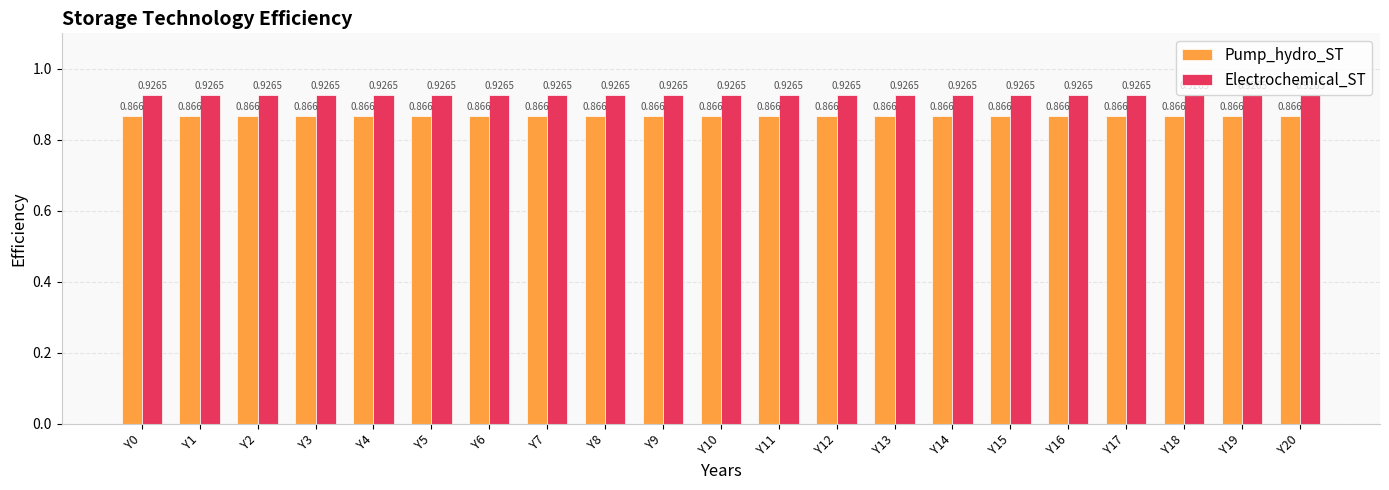

Rank the series by their average value, from lowest to highest.

Pump_hydro_ST, Electrochemical_ST